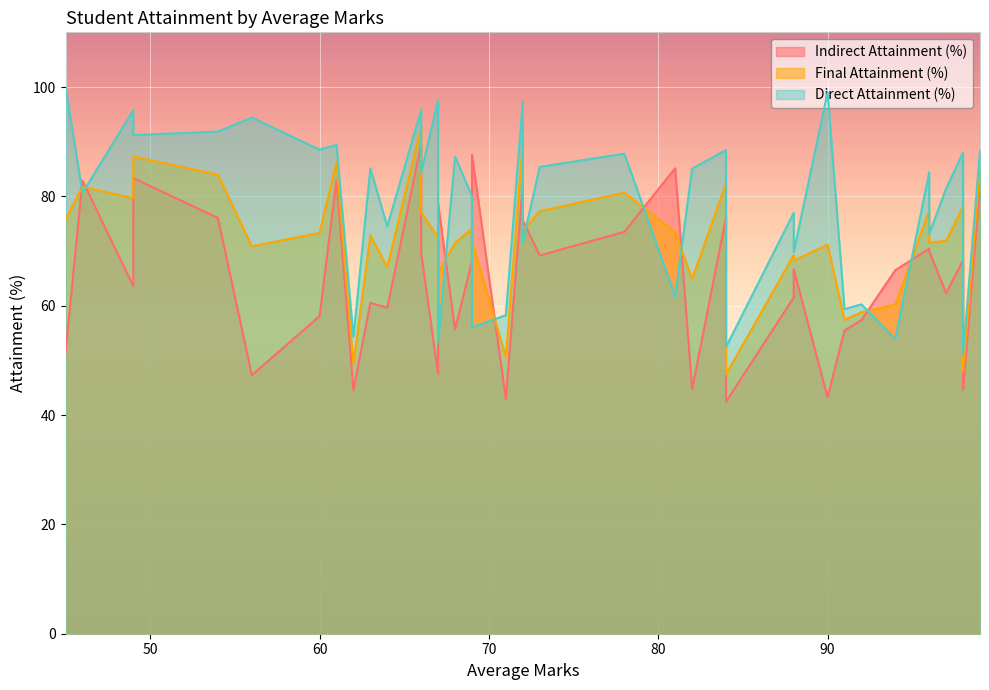

How many values in the Direct Attainment (%) series are below 84?

19